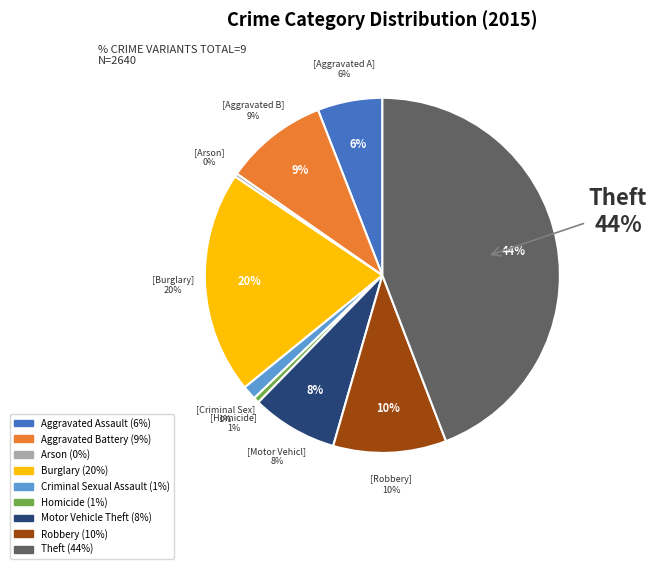

To the nearest percent, what is the difference between the largest and smallest slice percentages?

44%